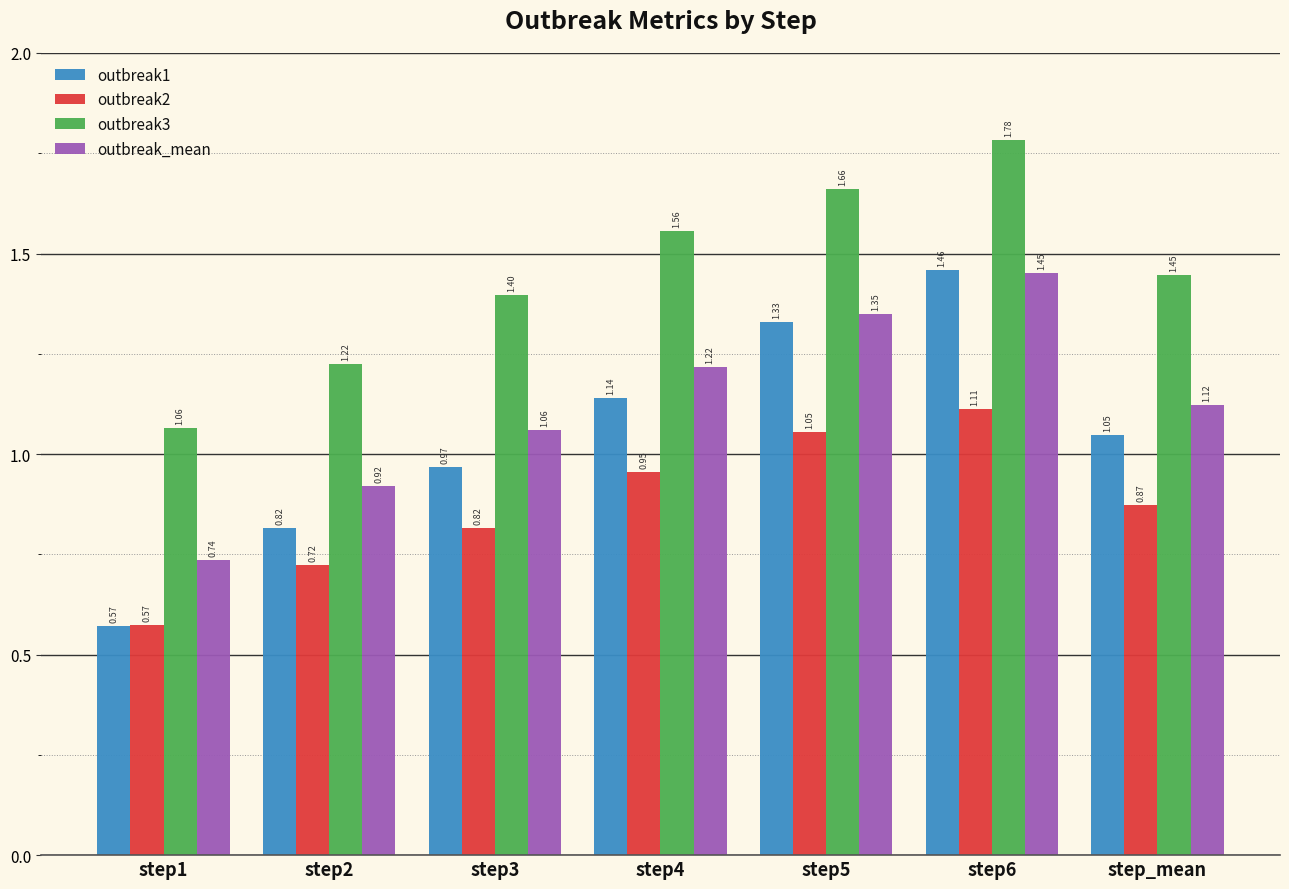

Does the chart contain any negative values?

No